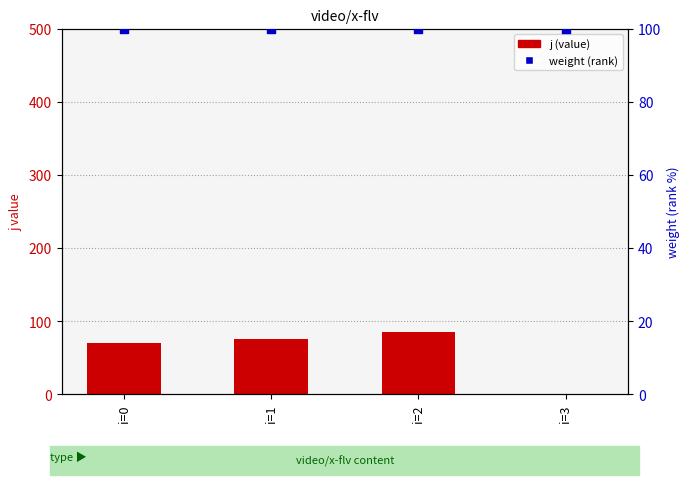

Is the value of j (value) at i=0 greater than the value of weight (rank) at i=0?

No